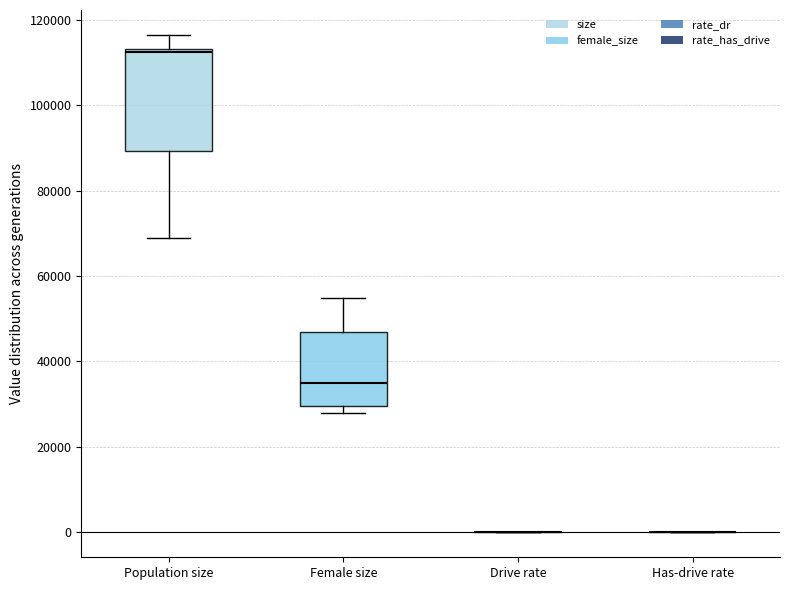

Reading left to right, transcribe this box plot: for each box, give where its median line is, the range the box spans, and where its two whiskers end, as read against the y-axis. The values are not printed on the chart, so give them approximately, as read against the axis.

Population size: median 112000, box 90000 to 114000, whiskers 68000 to 116000
Female size: median 34000, box 30000 to 46000, whiskers 28000 to 54000
Drive rate: box collapsed to a line at 0, whiskers 0 to 0
Has-drive rate: box collapsed to a line at 0, whiskers 0 to 0